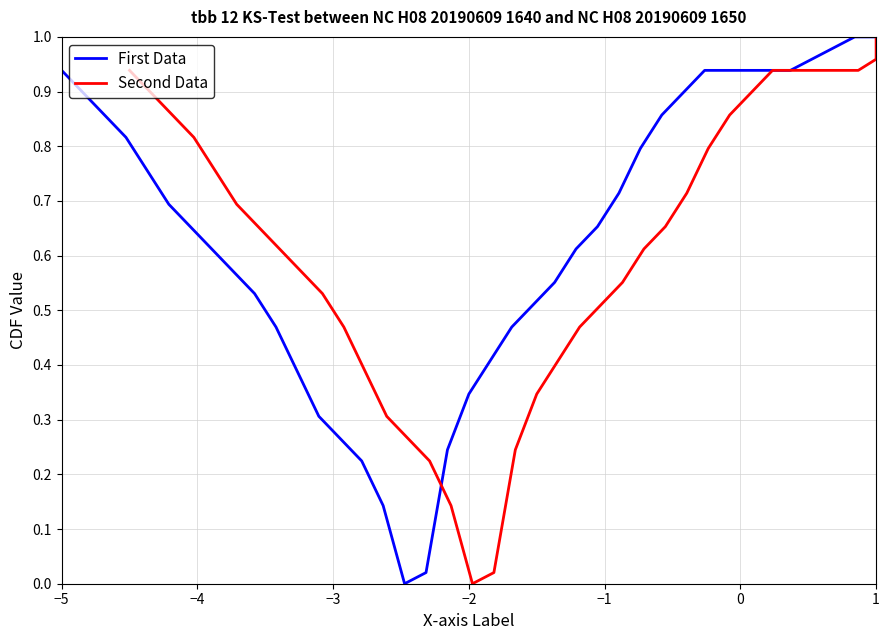

At how many categories does at least one series exceed 0?

38